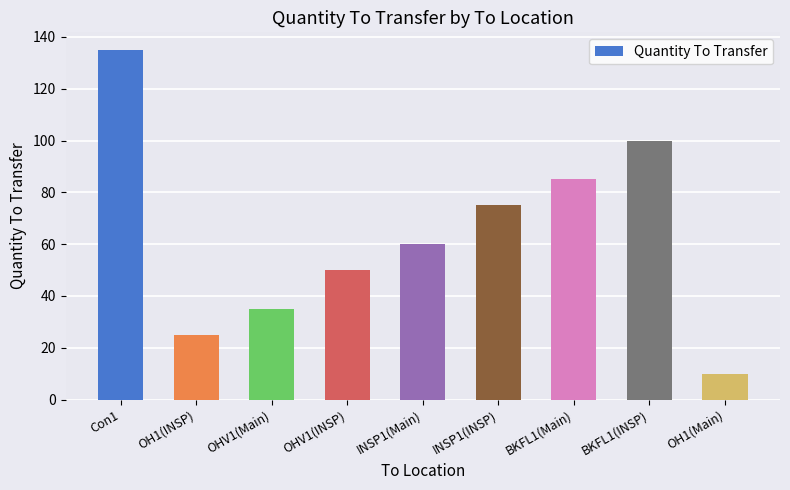

What is the change in value from INSP1(INSP) to BKFL1(Main)?

+10